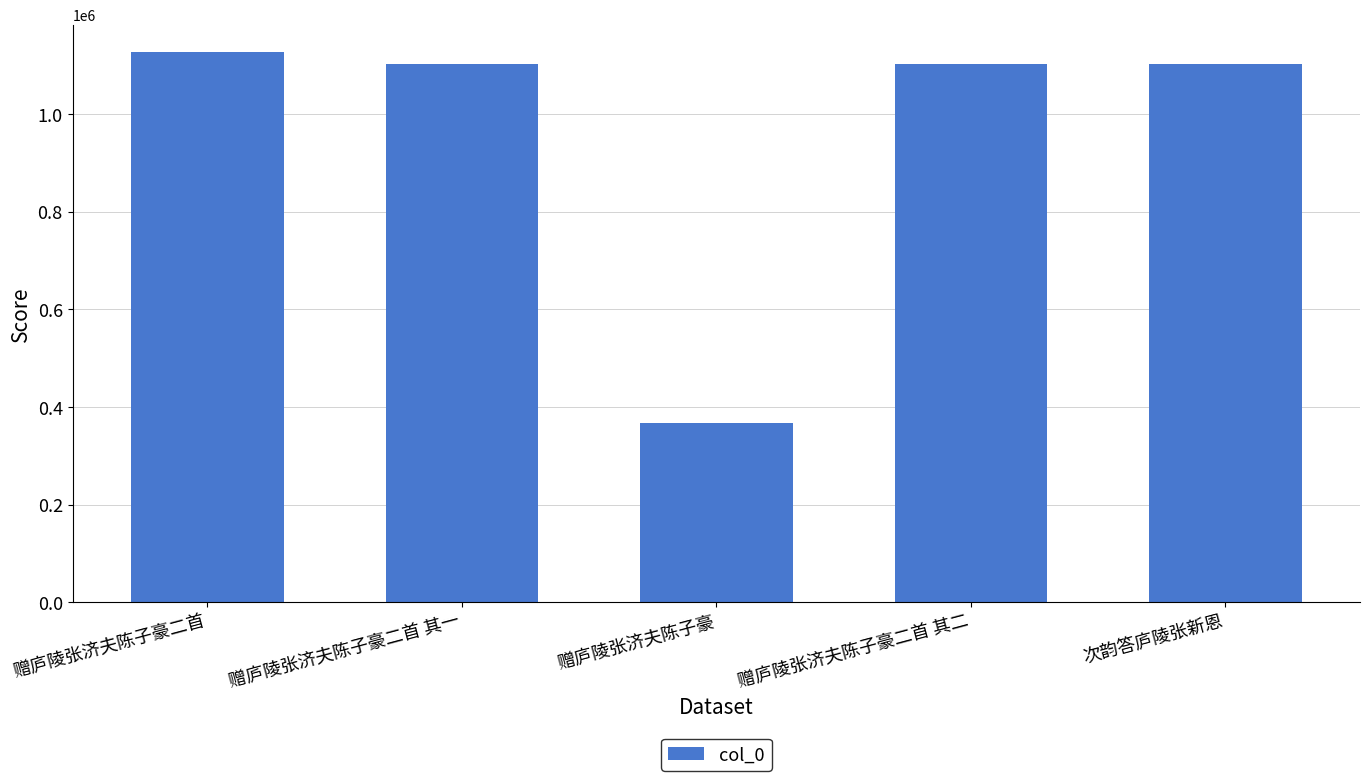

What is the sum of all values?

4798739